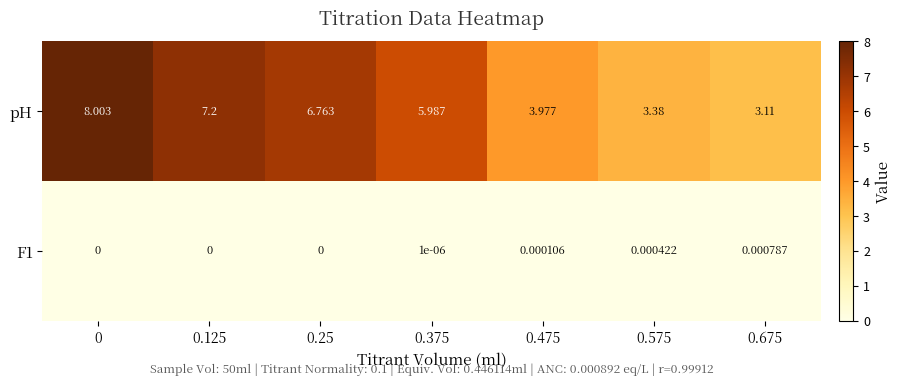

Which series has the largest range (max minus min)?

pH